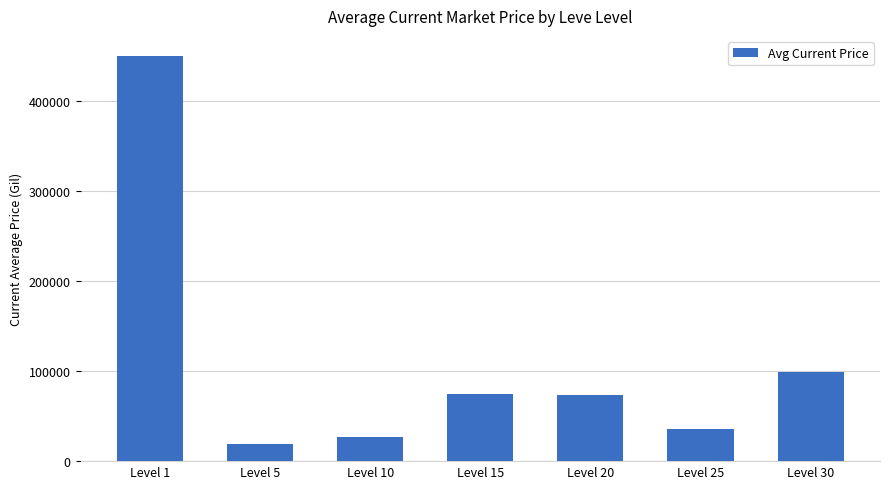

What is the value of the 5th bar from the left?

73000